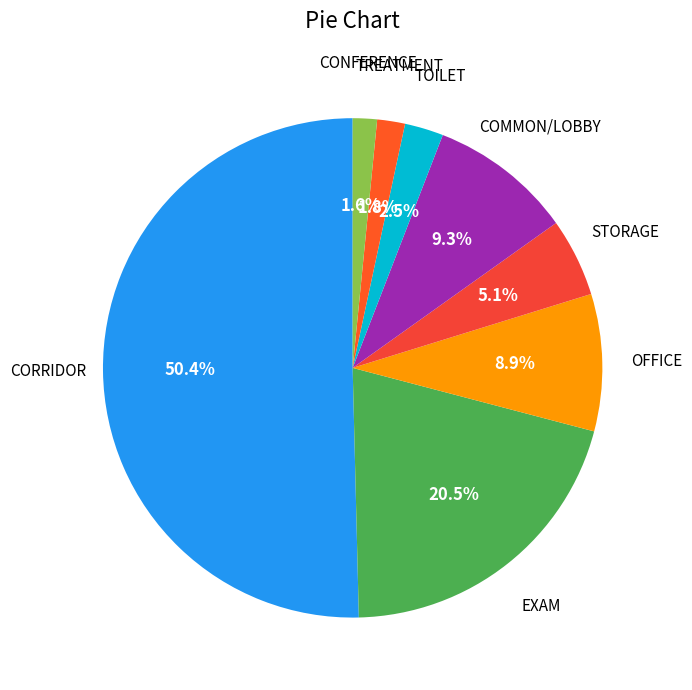

Which category accounts for the majority?

CORRIDOR